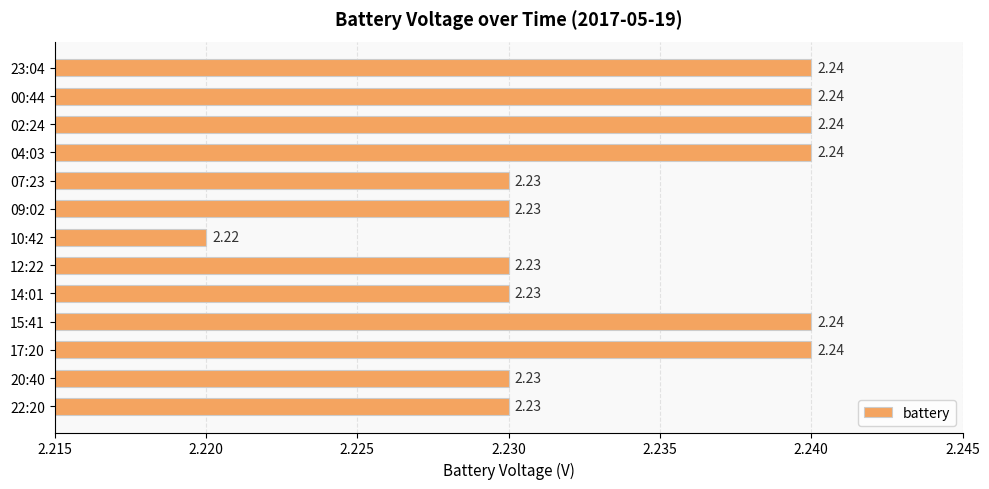

What is the ratio of the value at 14:01 to the value at 07:23?

1.0